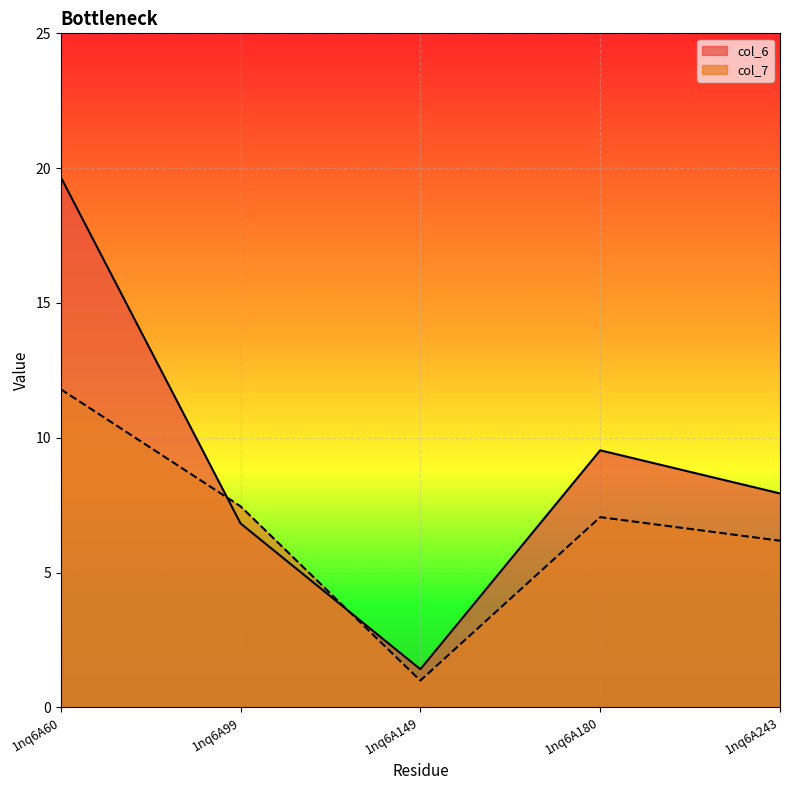

What is the difference between the maximum and minimum values in the col_7 series?

10.8